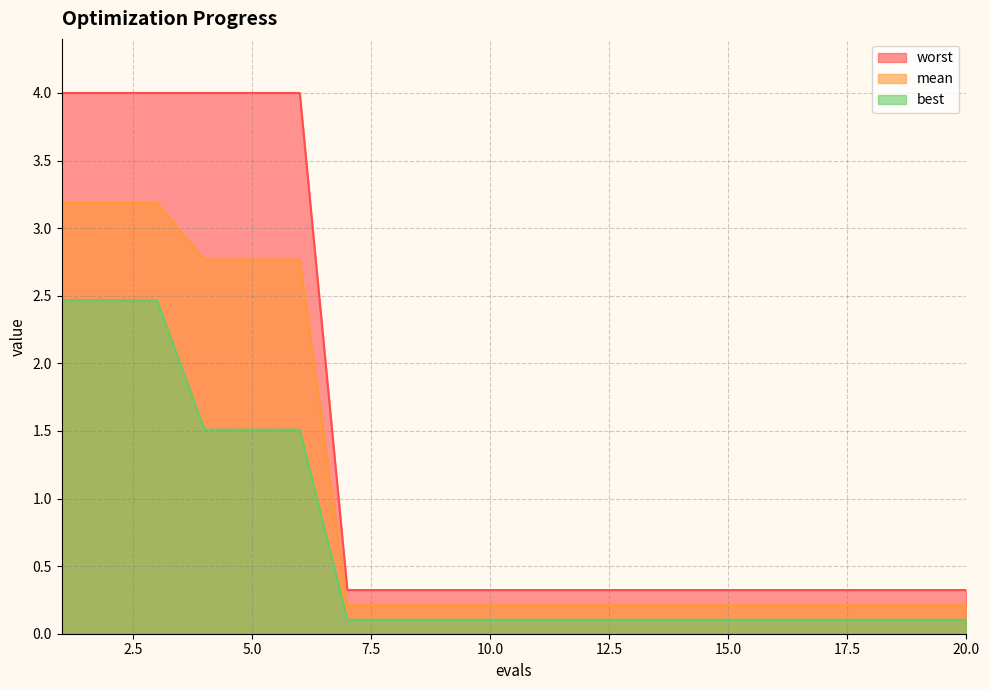

The best series shows 1.2 at 2. True or false?

False